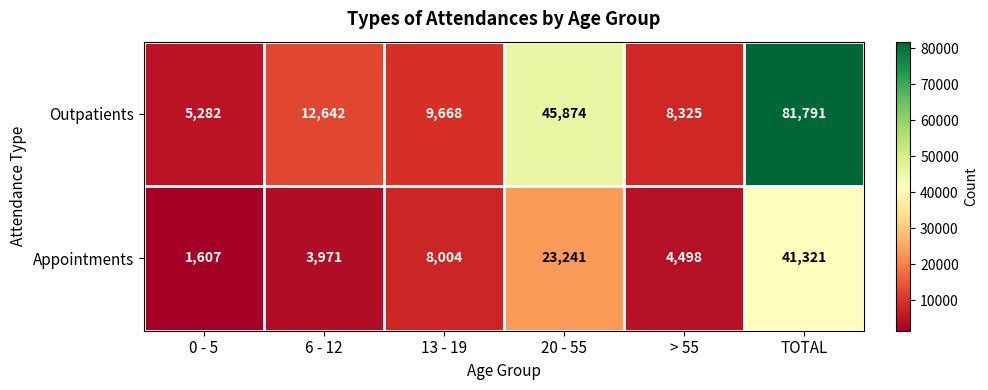

List the series in order of their peak value, lowest first.

Appointments, Outpatients